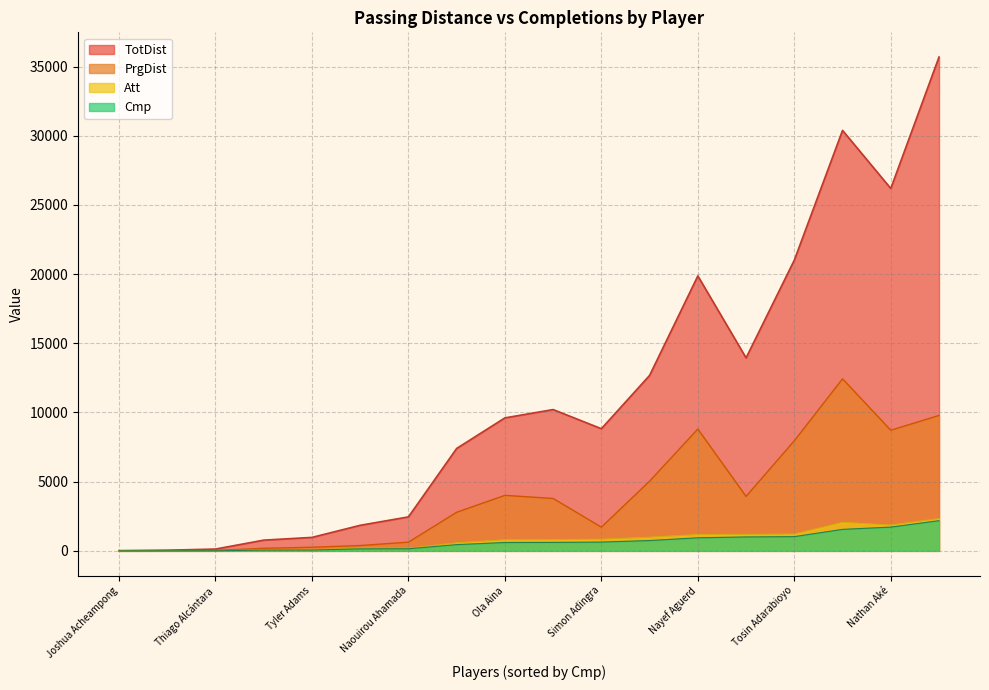

True or false: TotDist has a value of 3913 at Rayan Aït-Nouri.

False